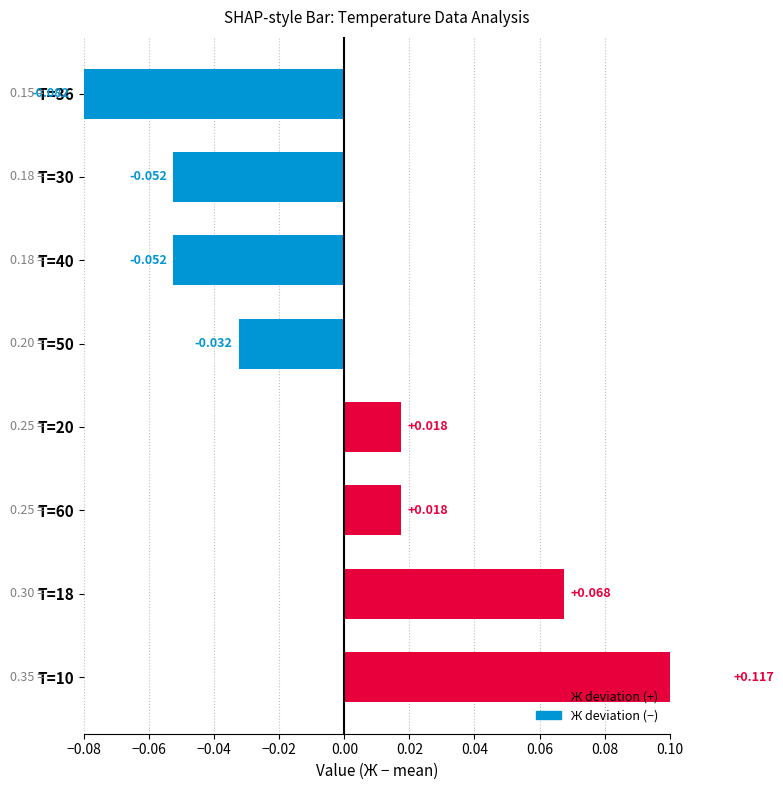

The chart shows a value of 0.0 at T=60. True or false?

False